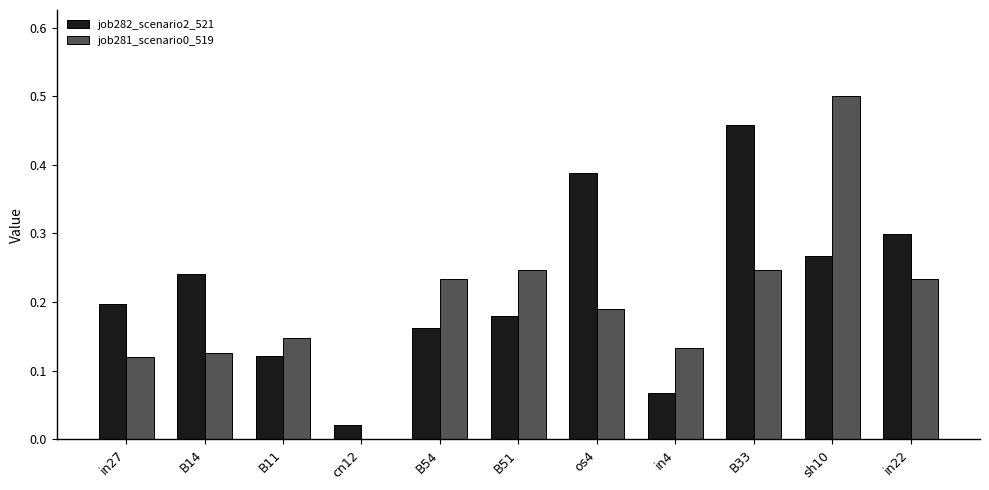

Which series changed the most between in4 and B33?

job282_scenario2_521